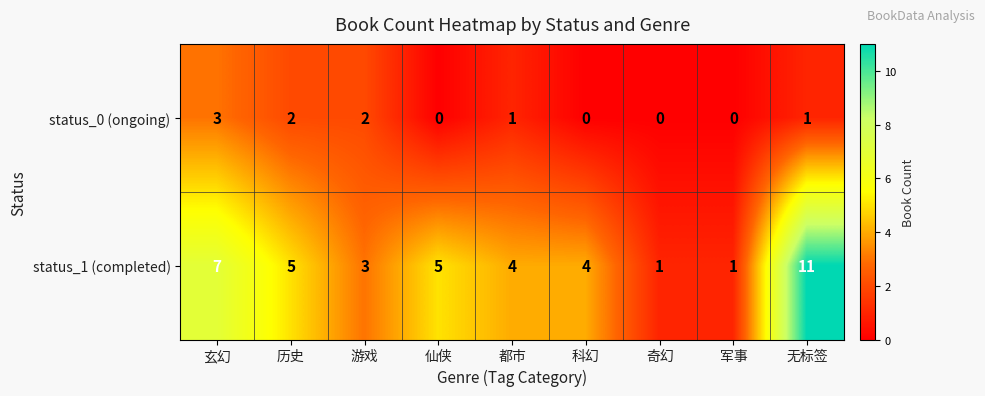

Between 科幻 and 奇幻, which series saw the biggest shift?

status_1 (completed)